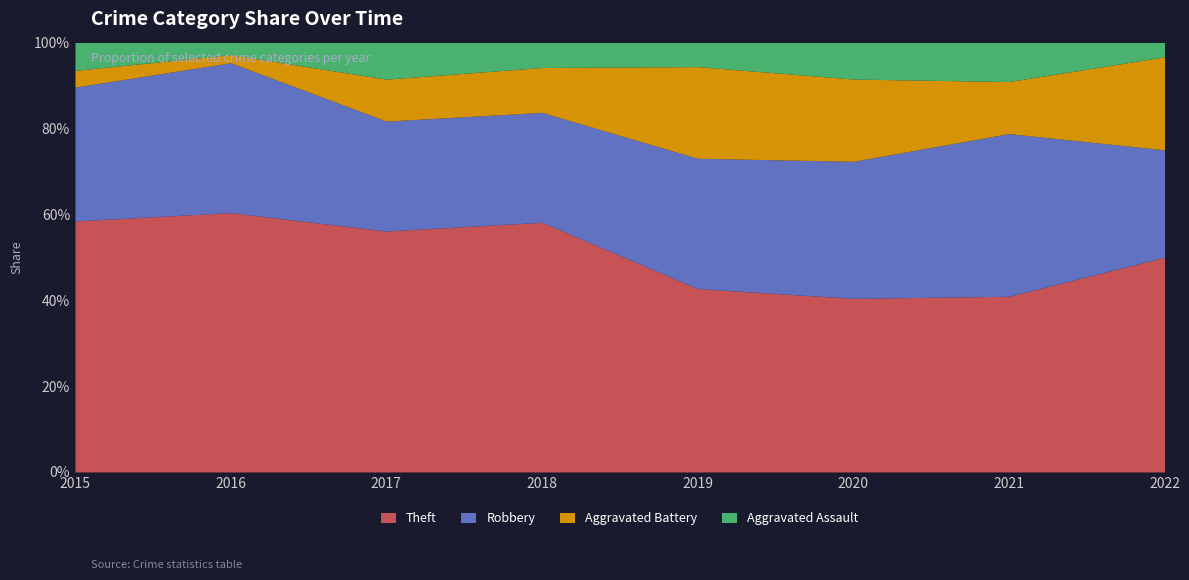

True or false: Theft has more than 1 points higher than both neighbors.

True